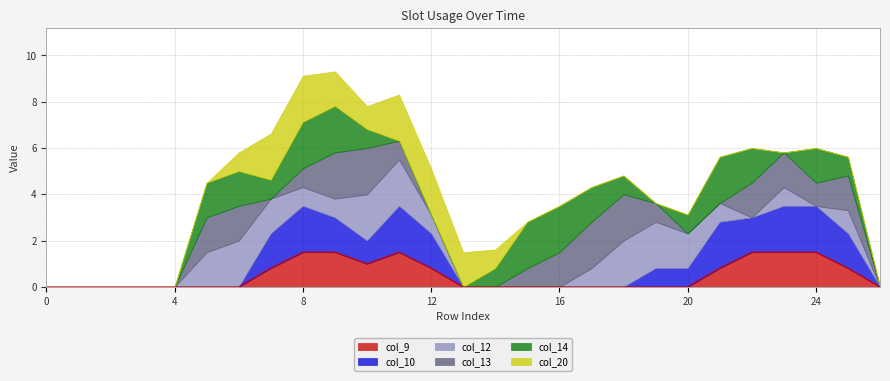

What is the highest value of the col_9 series?

1.5